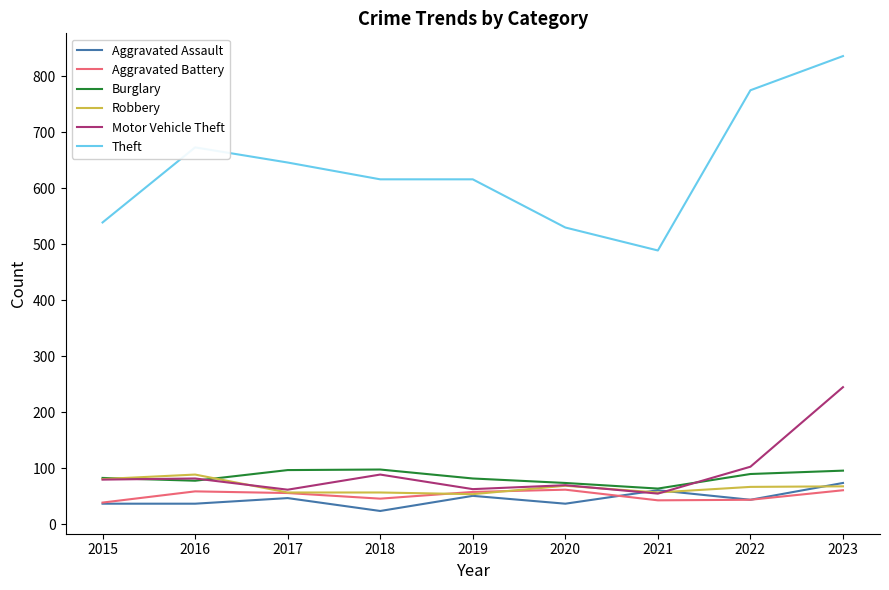

What value does the Aggravated Assault series have at 2023, to the nearest 5?

75